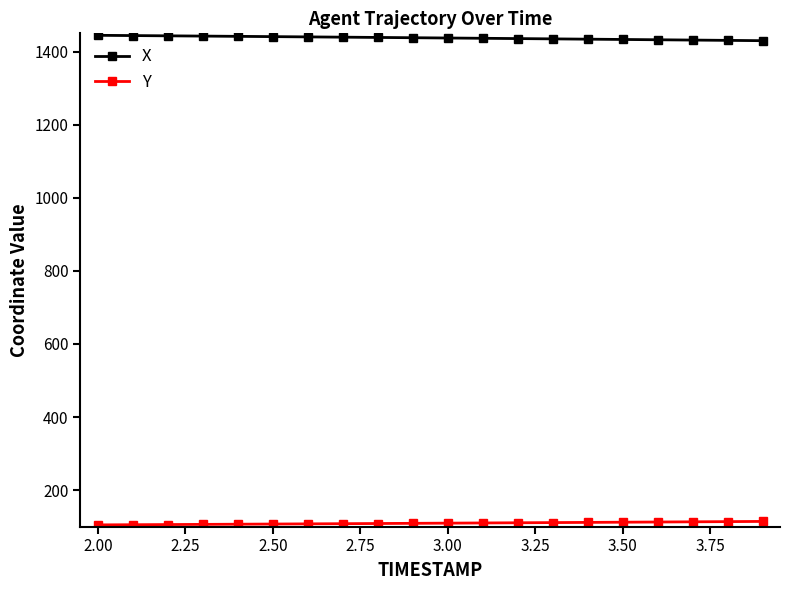

List the series in order of their peak value, highest first.

X, Y